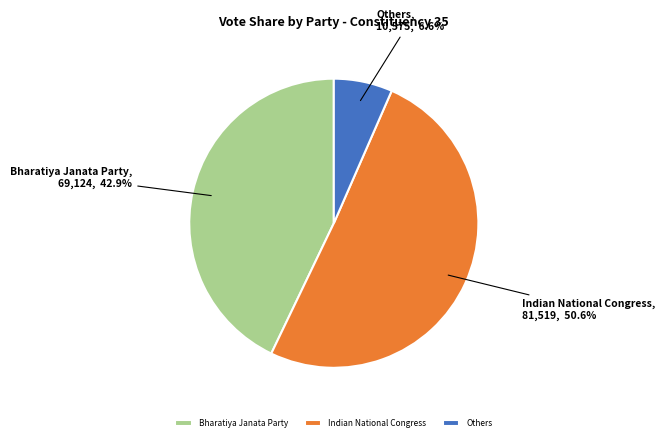

How many slices are in this pie chart?

3